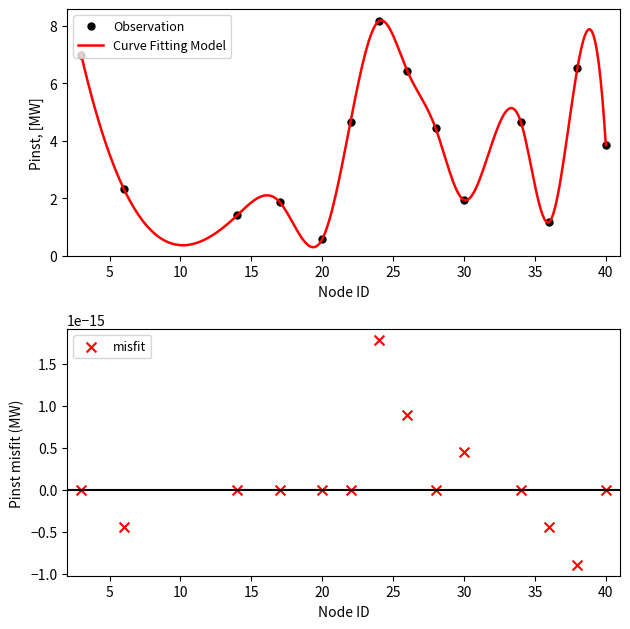

Which has a higher value, 20 or 26?

26